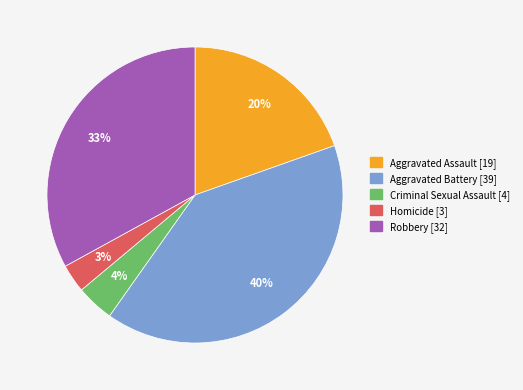

What percentage is the Homicide slice, to the nearest percent?

3%